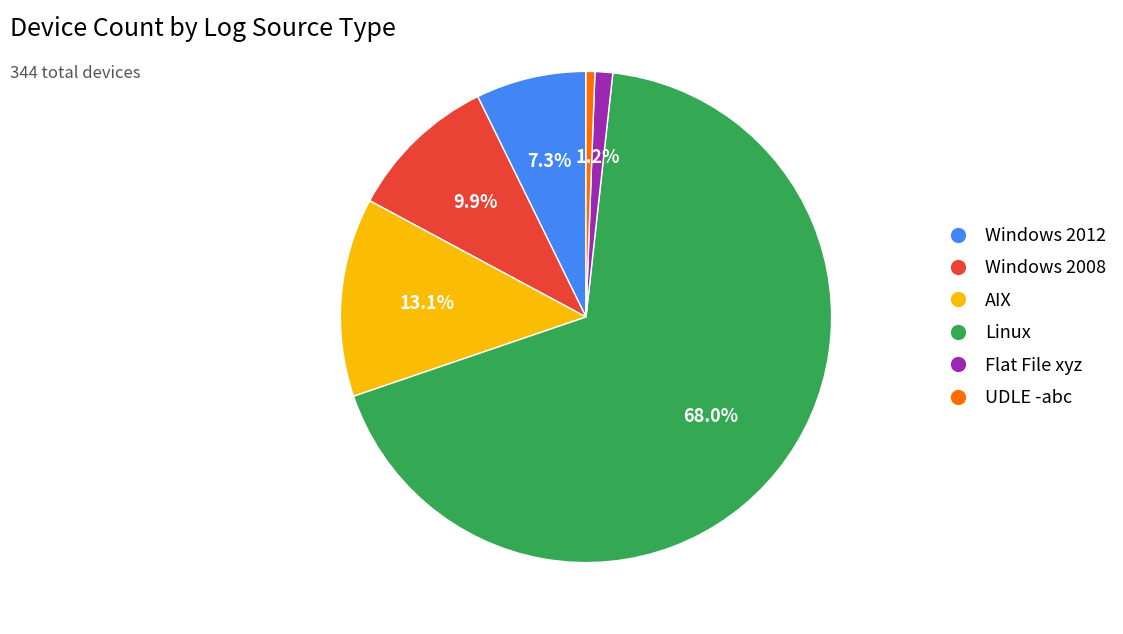

Which slice is the smallest?

UDLE -abc